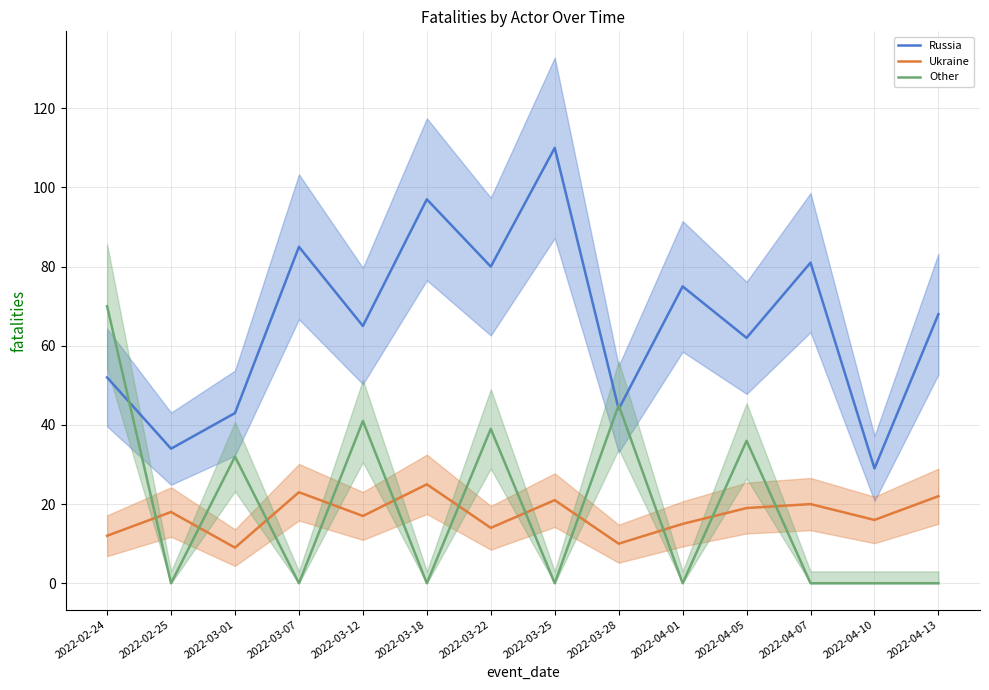

Which series has the largest total across all categories?

Russia